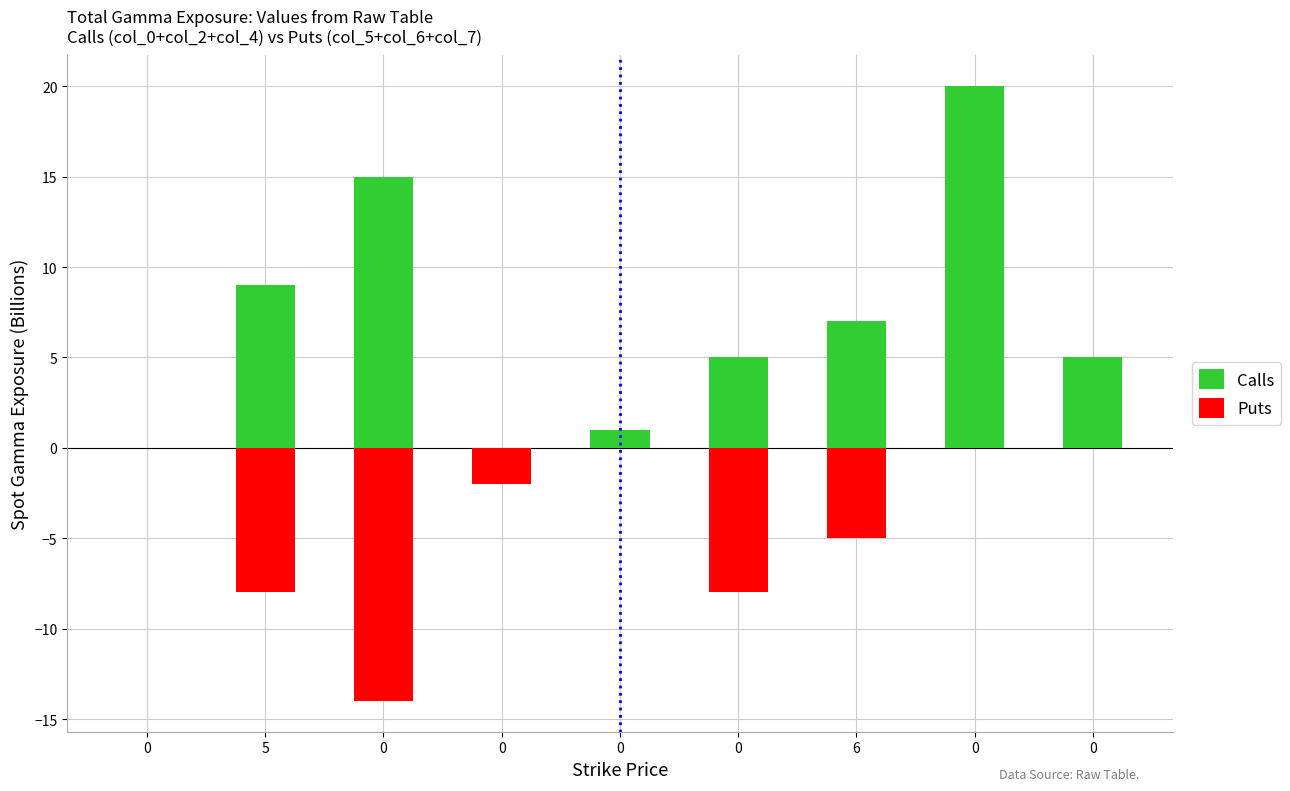

At which label does Calls first exceed 5?

5